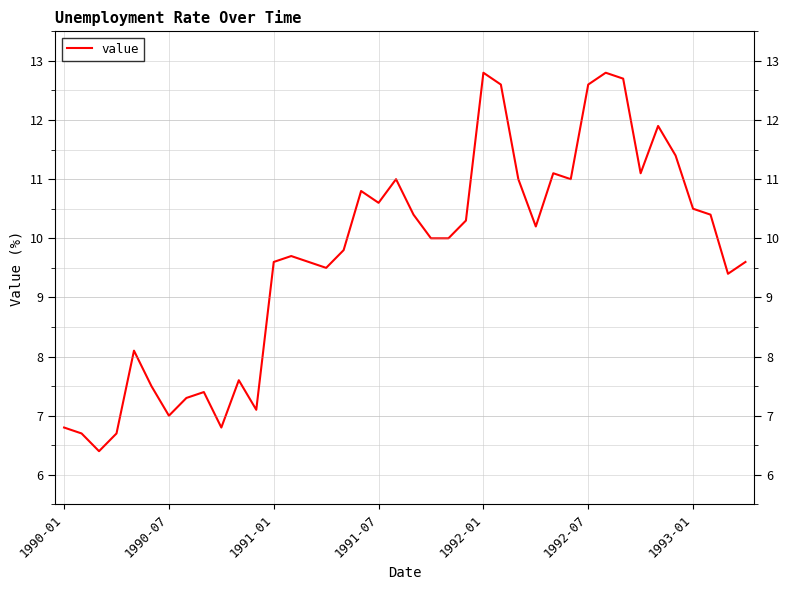

What is the difference between the maximum and minimum values?

6.4